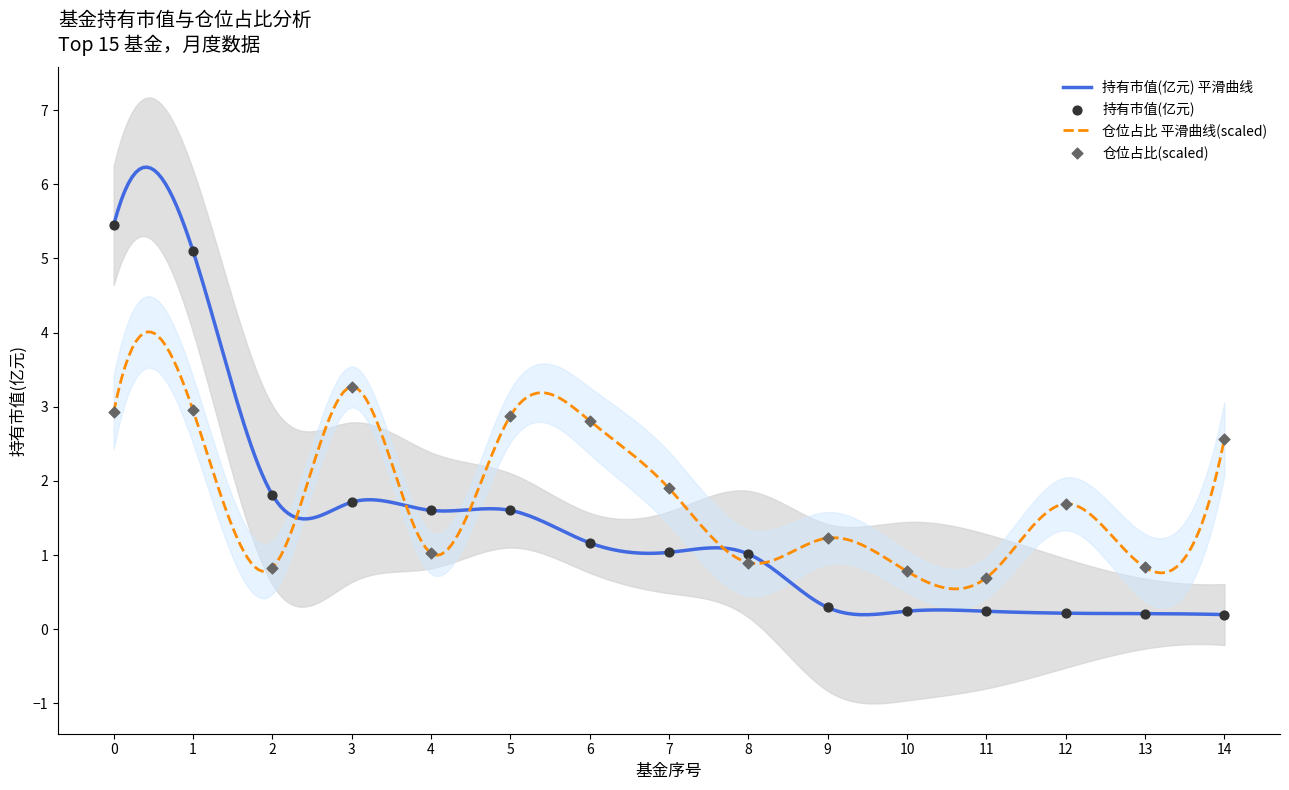

Which series contains the highest Y value?

持有市值(亿元)